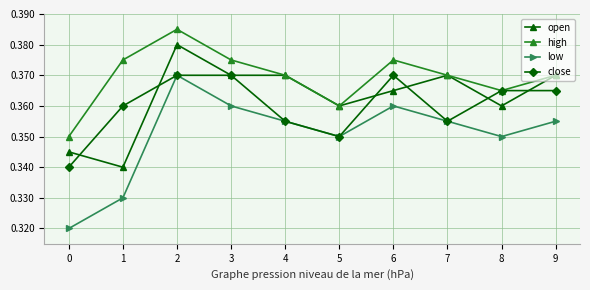

The value of low at 6 is 0.2. True or false?

False